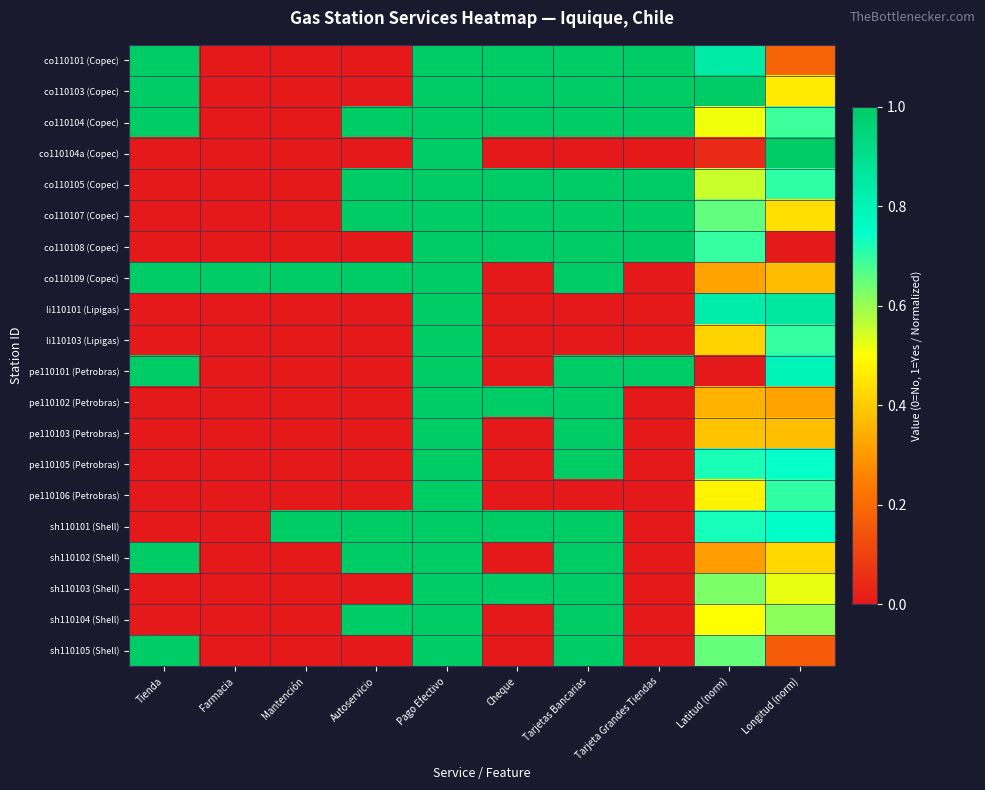

At how many categories does at least one series exceed 0?

10